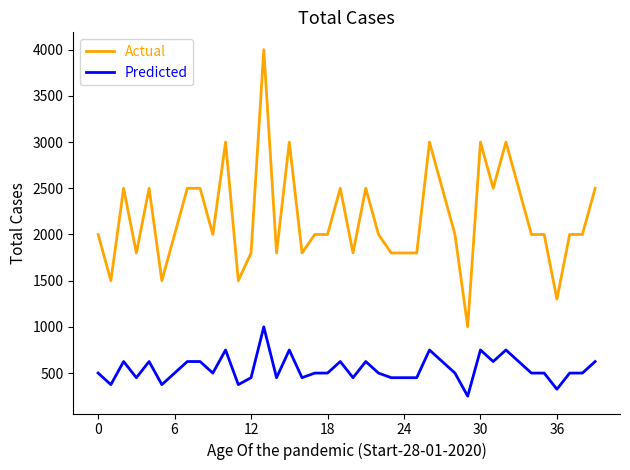

What is the maximum value shown in the chart?

4000